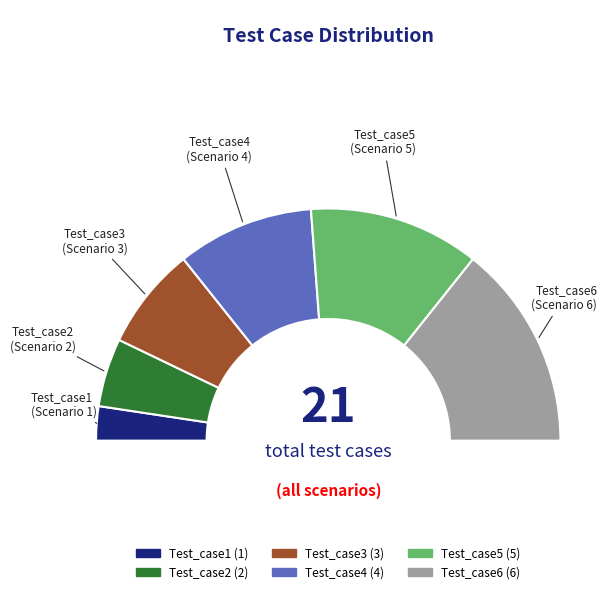

Which has a higher value, Test_case4 or Test_case5?

Test_case5